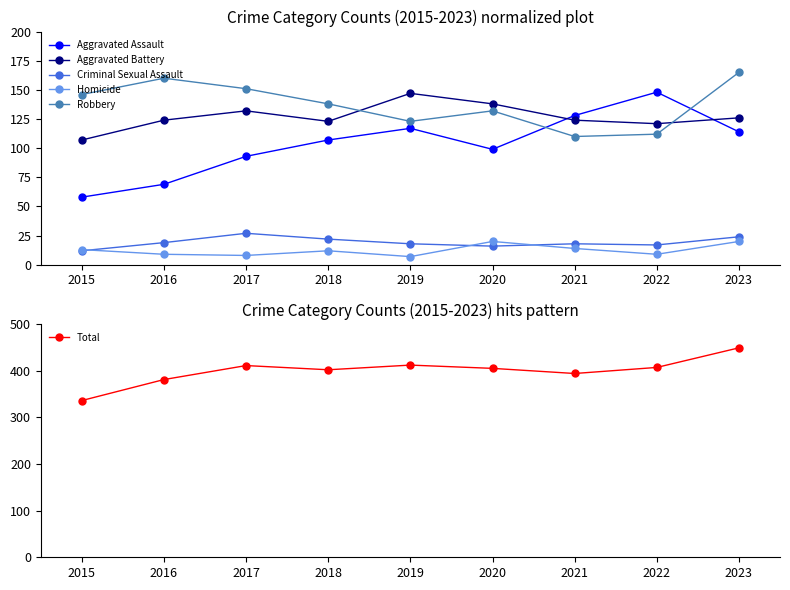

What is the minimum value for Criminal Sexual Assault?

12